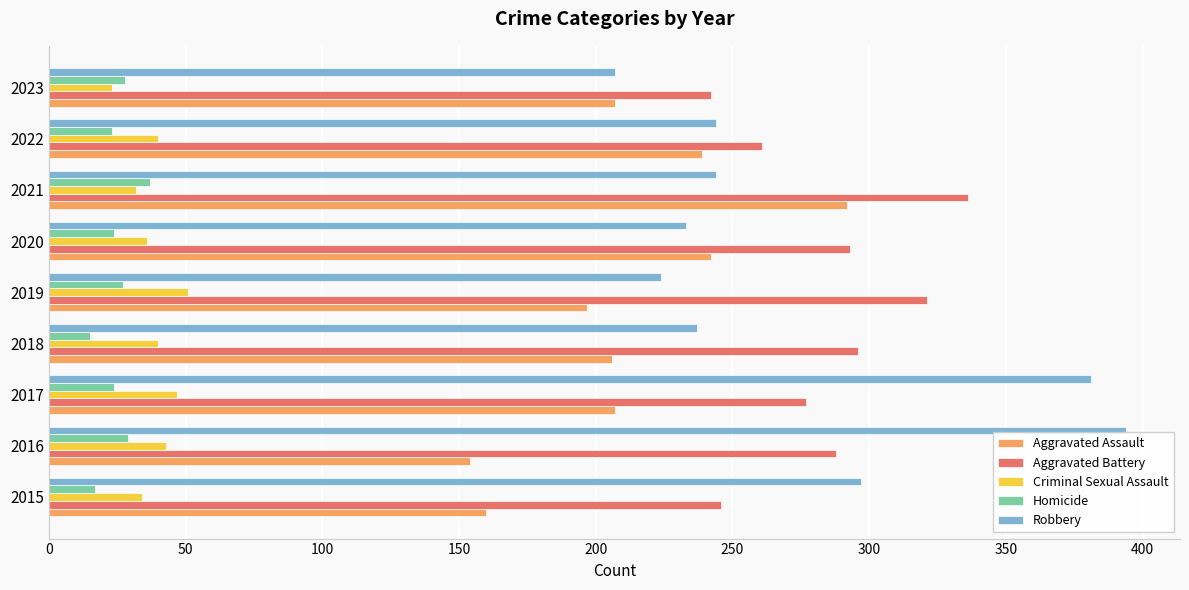

What is the total value across all series at 2018?

794